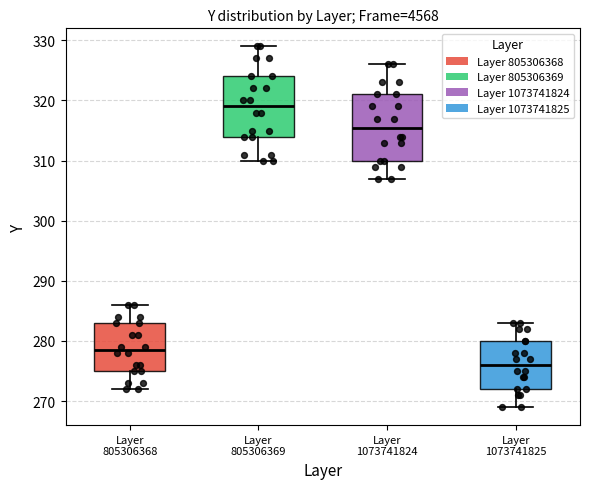

Reading left to right, read every box against the y-axis: the position of its median line, the range the box covers, and the ends of its whiskers. The values are not printed on the chart, so give them approximately, as read against the axis.

Layer 805306368: median 279, box 275 to 283, whiskers 272 to 286
Layer 805306369: median 319, box 314 to 324, whiskers 310 to 329
Layer 1073741824: median 316, box 310 to 321, whiskers 307 to 326
Layer 1073741825: median 276, box 272 to 280, whiskers 269 to 283